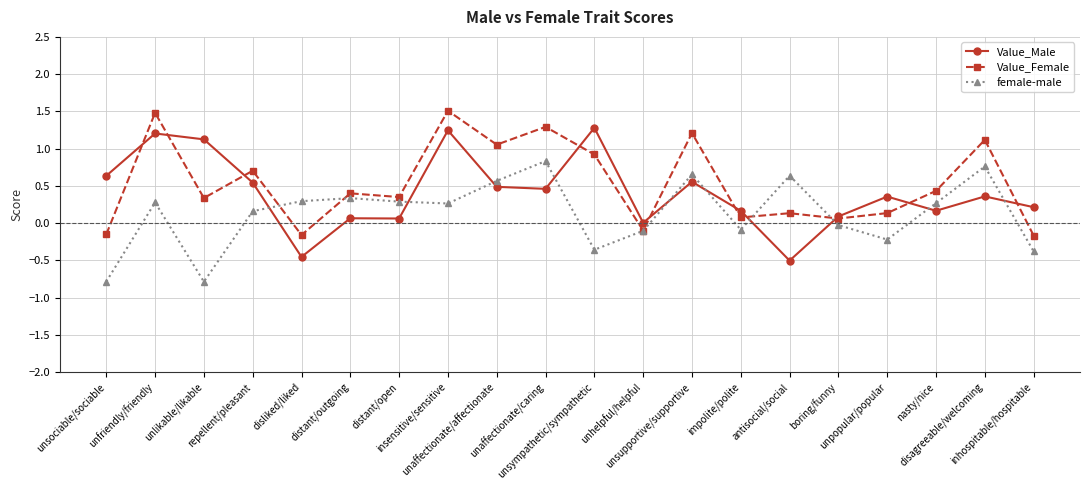

What is the value of the Value_Male point at the 4th from the left?

0.5